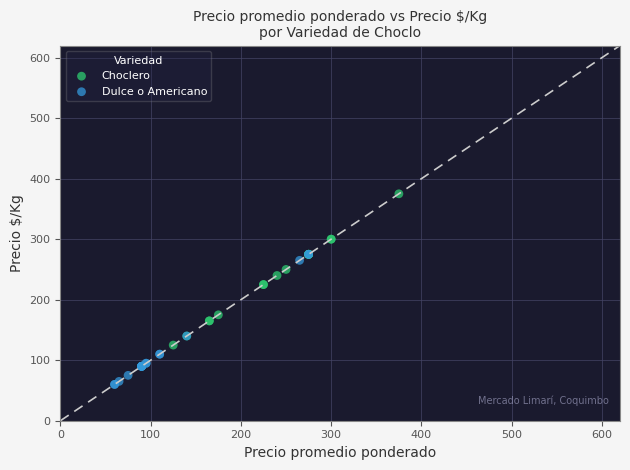

Which series contains the highest Y value?

Choclero